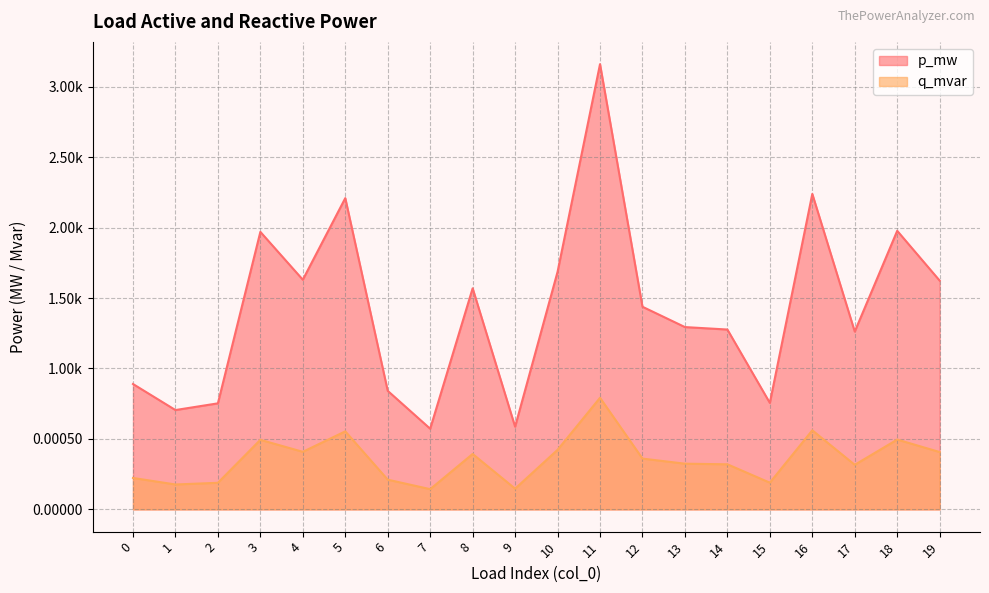

At how many categories does at least one series exceed 0?

20